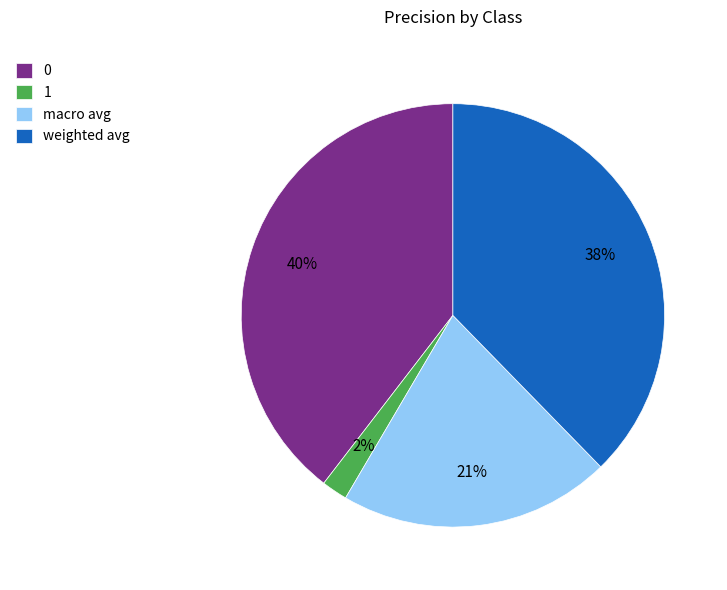

To the nearest percent, what percentage of the pie is 1?

2%